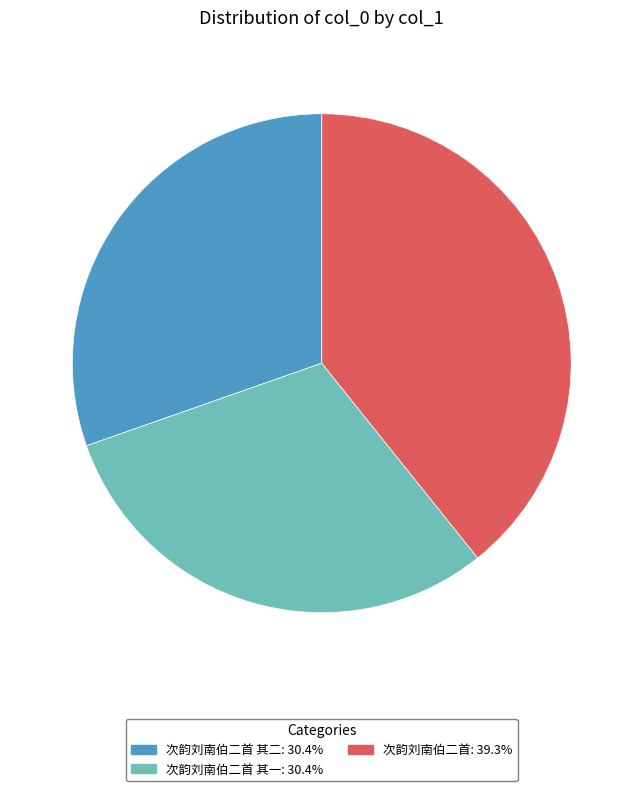

Is there a majority slice in this chart?

No